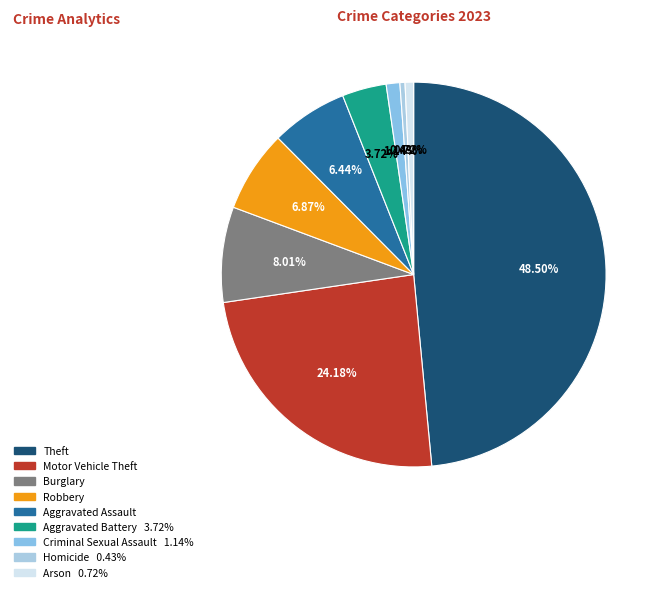

Is the sum of Robbery and Aggravated Assault greater than half?

No